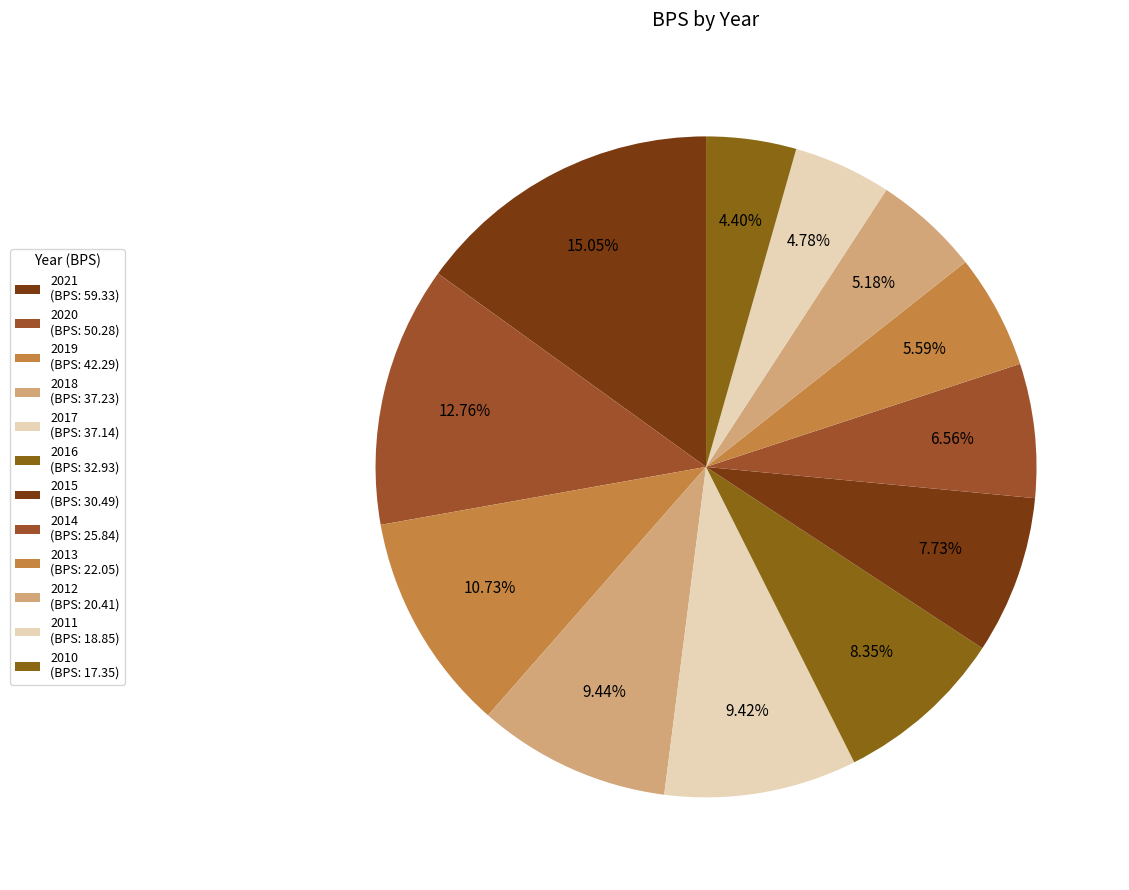

Count the number of slices in the pie.

12